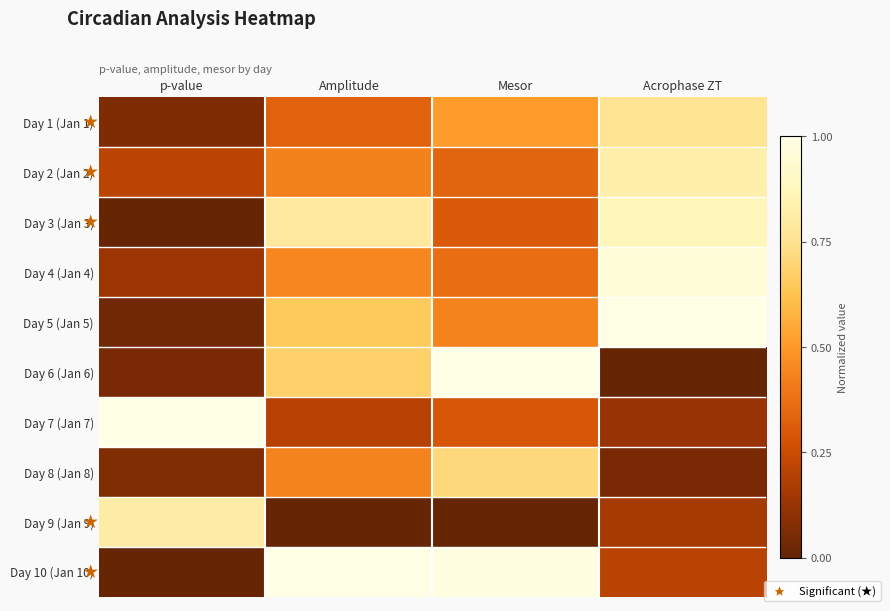

List the series in order of their peak value, lowest first.

Day 8 (Jan 8), Day 1 (Jan 1), Day 9 (Jan 9), Day 2 (Jan 2), Day 3 (Jan 3), Day 4 (Jan 4), Day 5 (Jan 5), Day 6 (Jan 6), Day 7 (Jan 7), Day 10 (Jan 10)